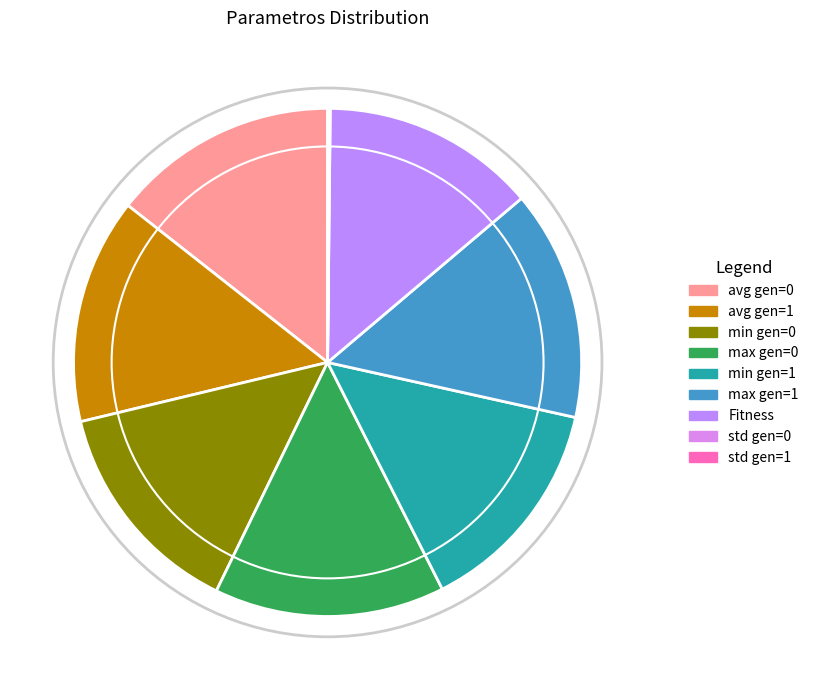

True or false: std gen=0 accounts for 7% of the total.

False